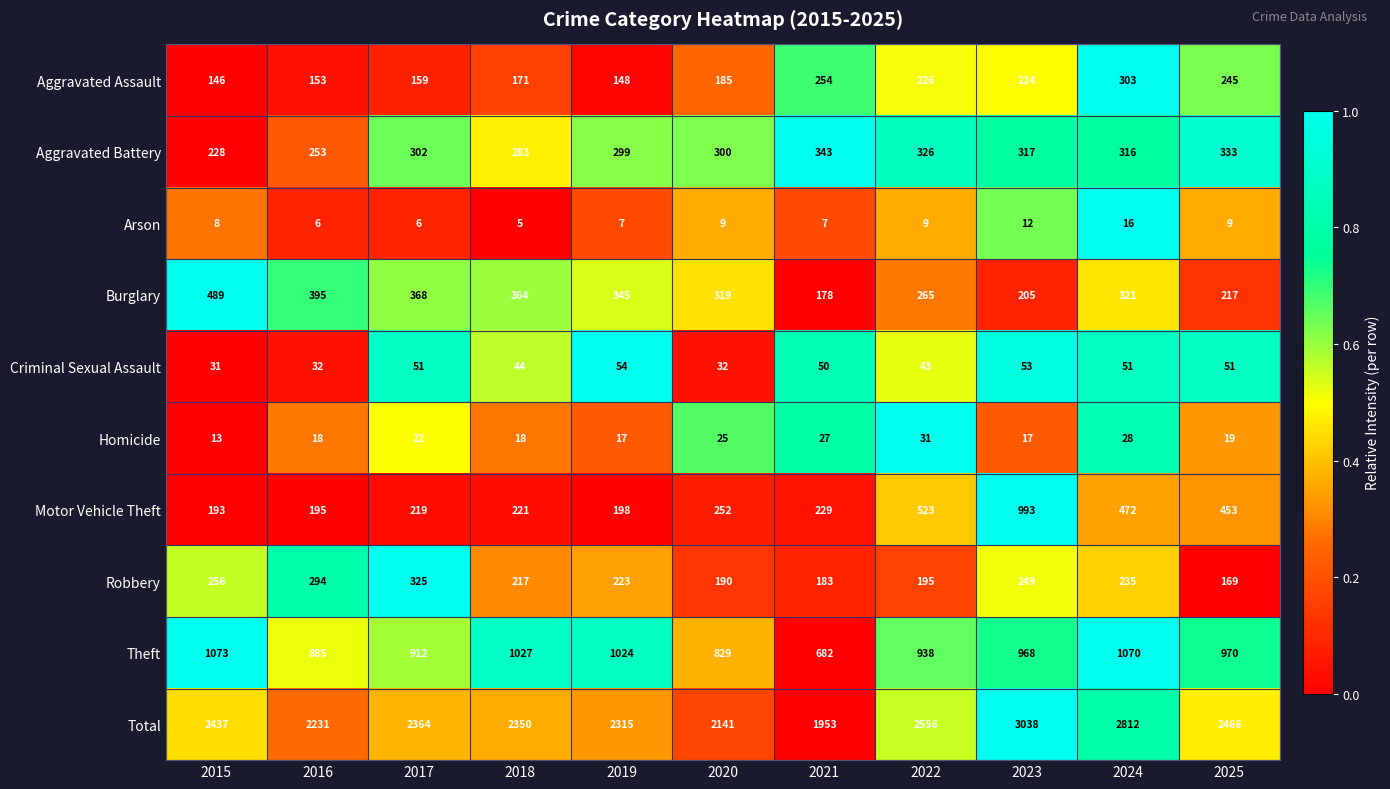

At 2021, list the series in order from smallest to largest.

Arson, Homicide, Criminal Sexual Assault, Burglary, Robbery, Motor Vehicle Theft, Aggravated Assault, Aggravated Battery, Theft, Total